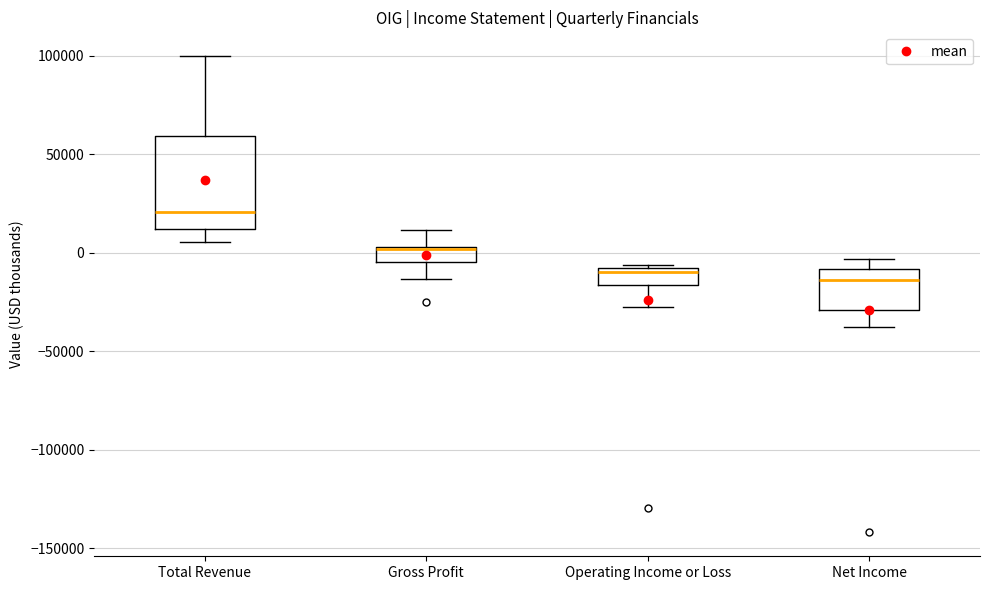

Which box's median line is the highest?

Total Revenue